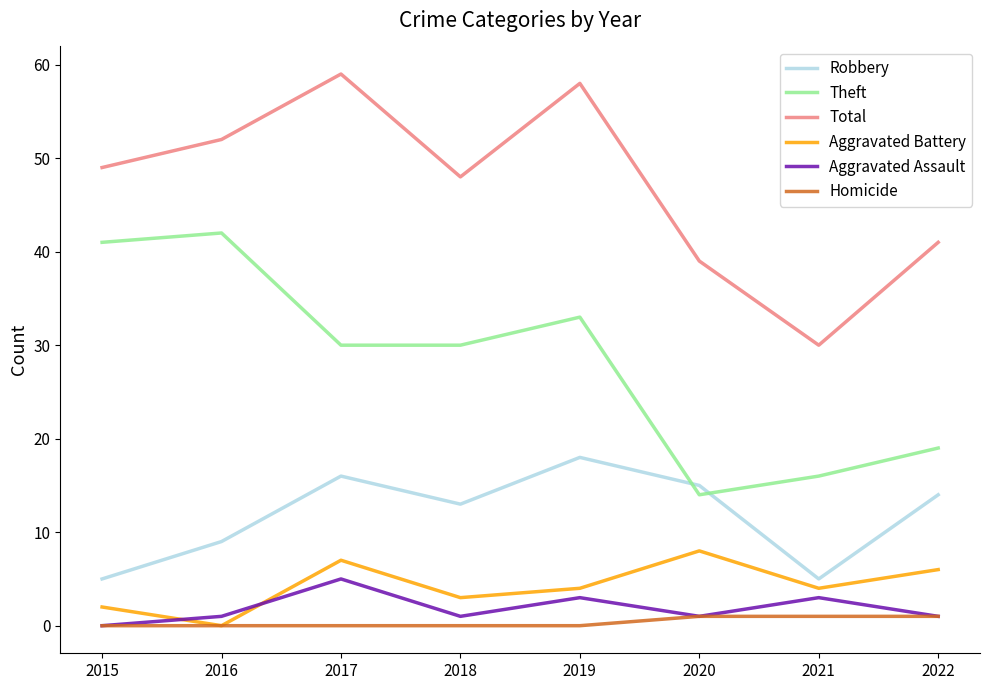

What is the total value across all series at 2017?

117